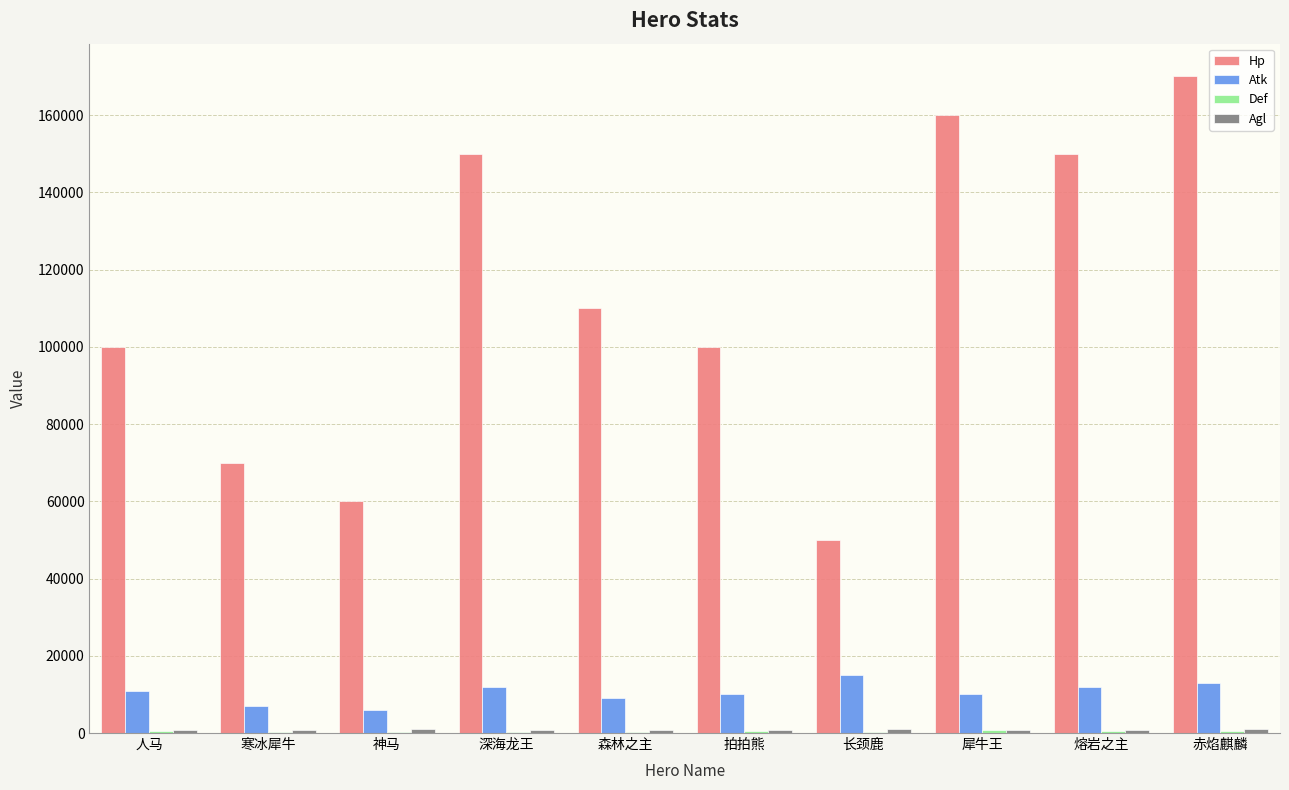

What is the sum of all Atk values?

105000